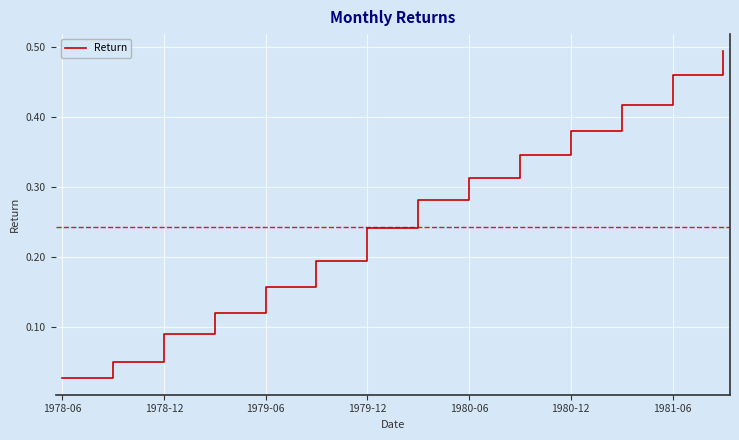

How many lines are shown in the chart?

1